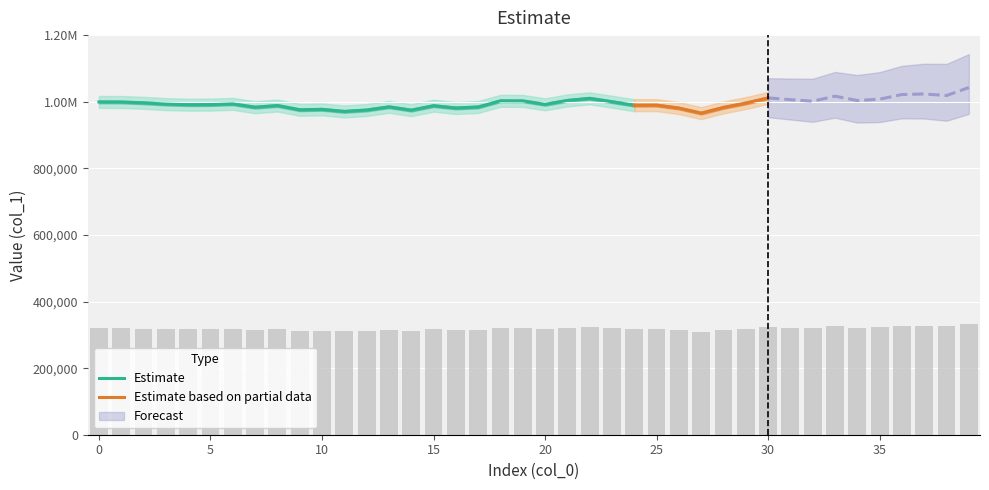

Does the chart contain stacked bars?

No